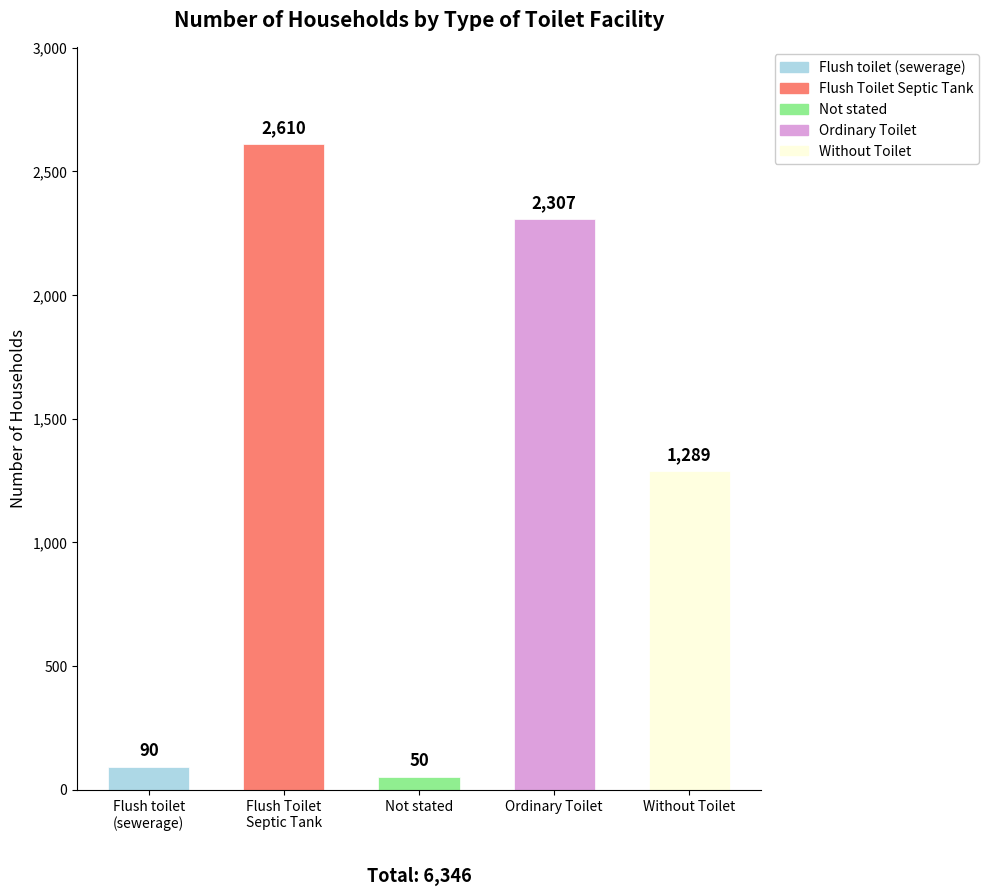

Reading left to right, extract all data points from this chart.

90	2610	50	2307	1289